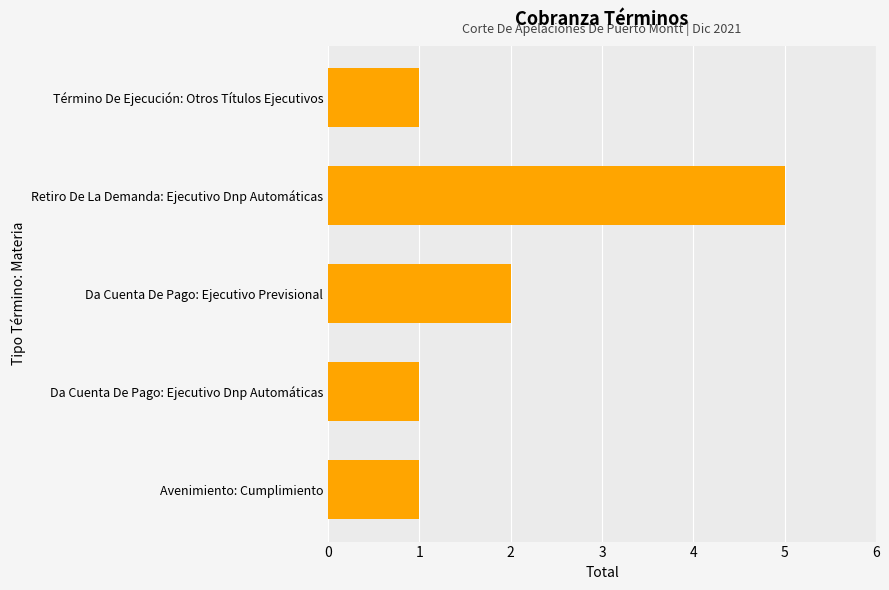

Reading top to bottom, transcribe all the data shown in this chart.

1	5	2	1	1